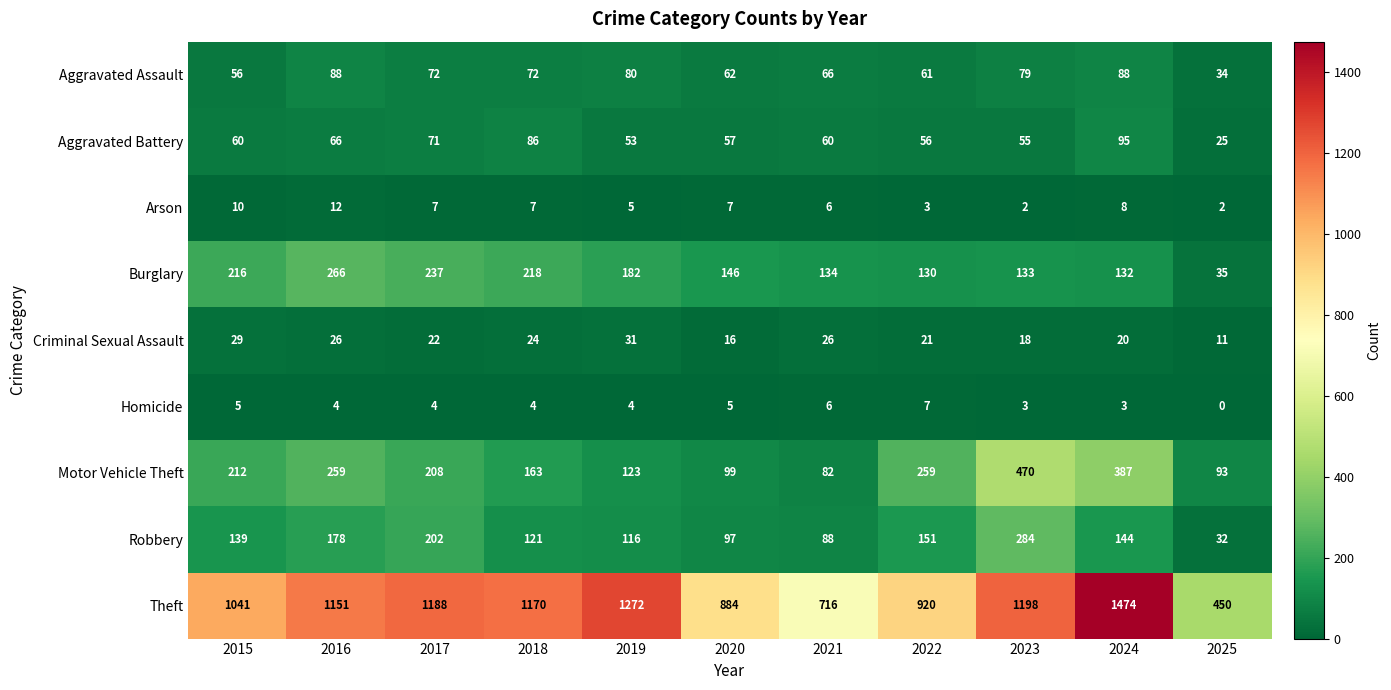

What is the difference between the second highest and second lowest values in the Theft series?

556